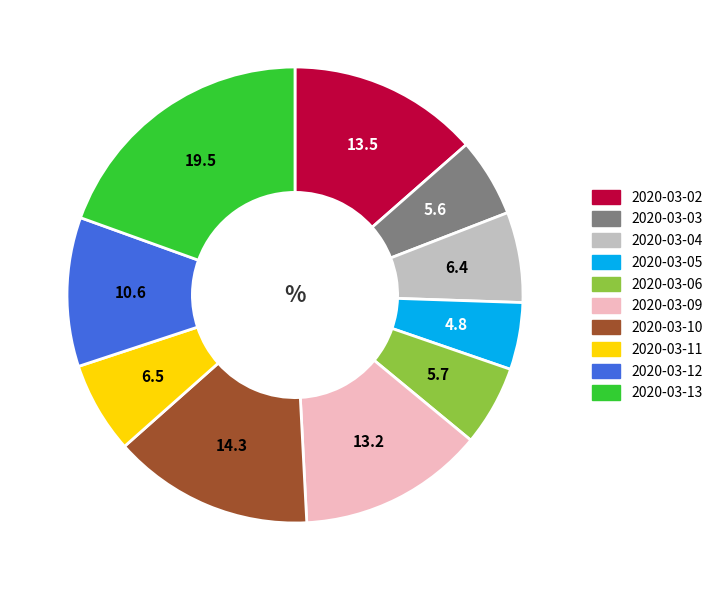

Which slice is the smallest?

2020-03-05